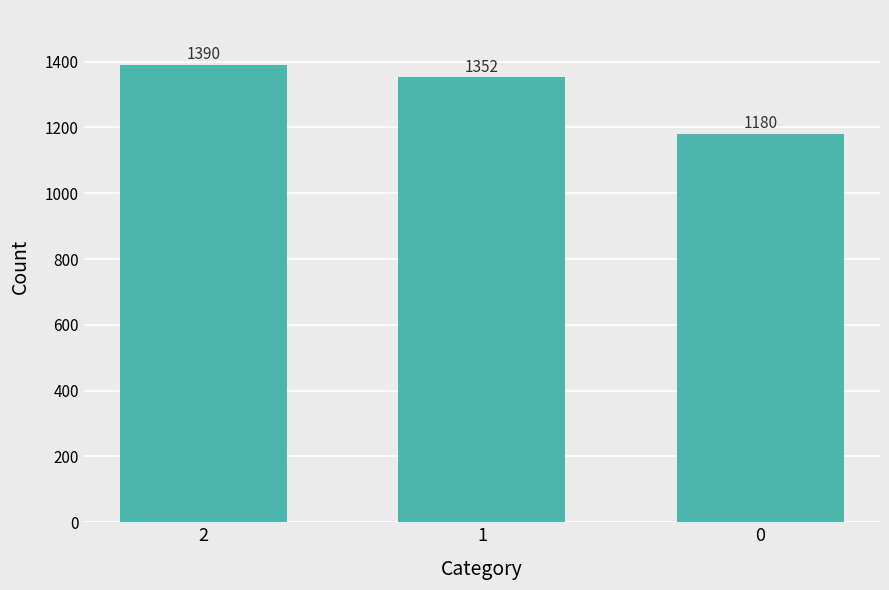

What value does the data have at 1?

1352